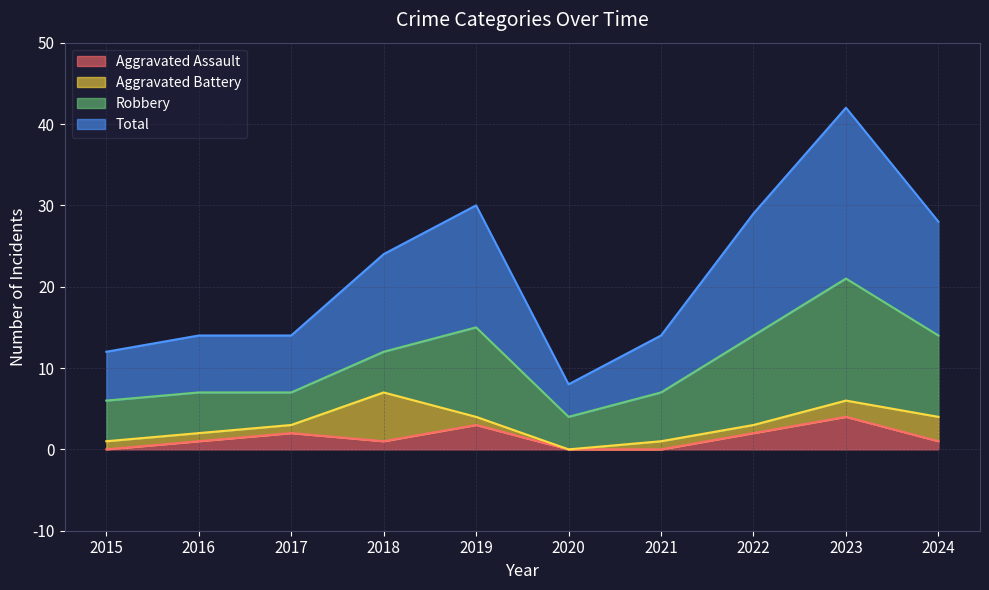

What is the value of the Aggravated Assault point at the 10th from the left?

1